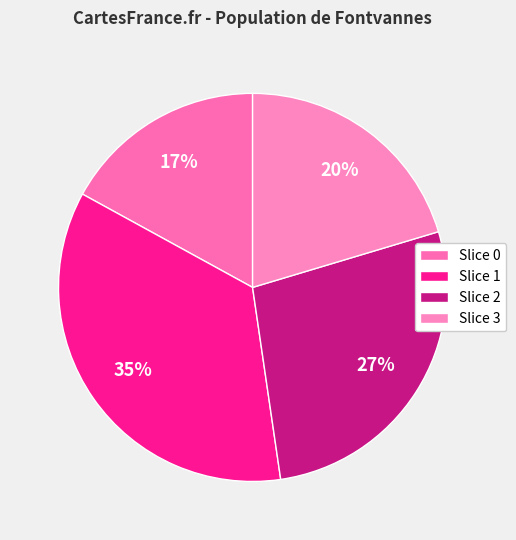

How many segments does this pie chart have?

4